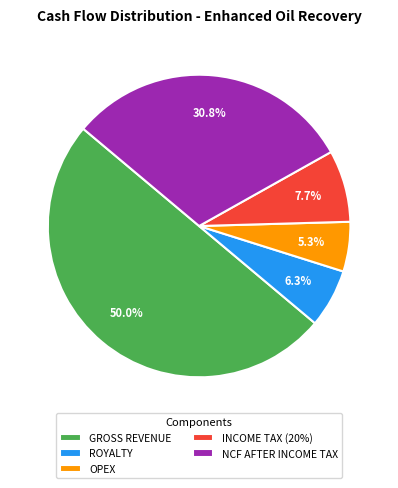

Between OPEX and ROYALTY, which is larger?

ROYALTY